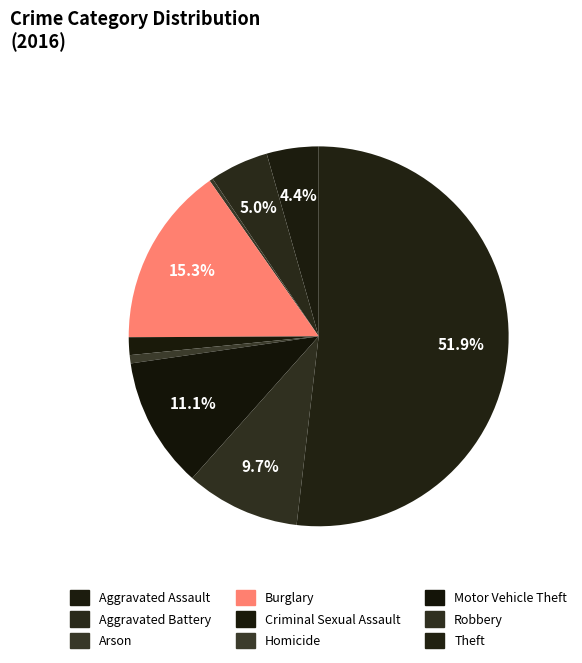

Which slice is the largest?

Theft